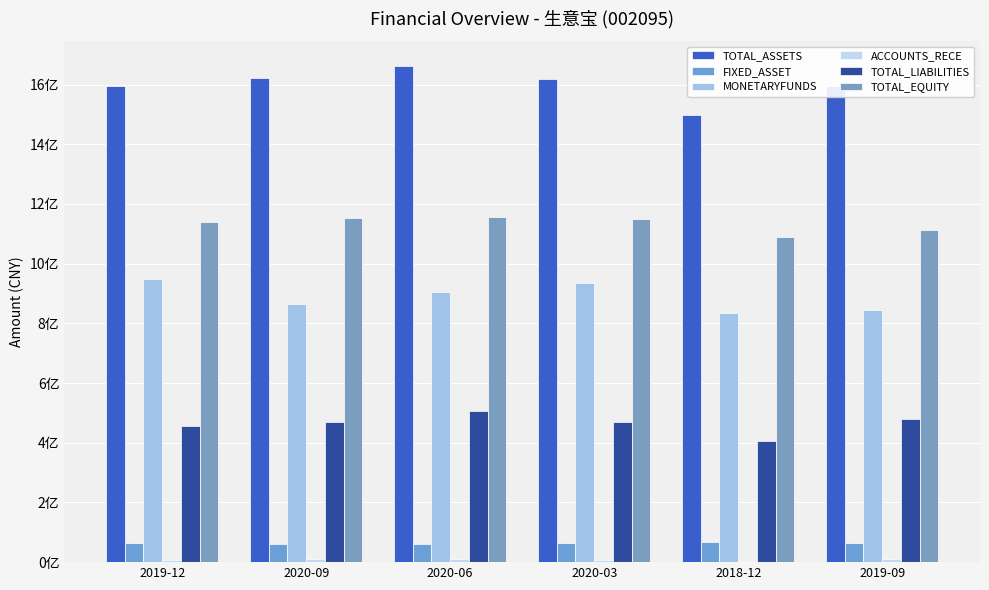

Which series changed the most between 2020-03 and 2018-12?

TOTAL_ASSETS